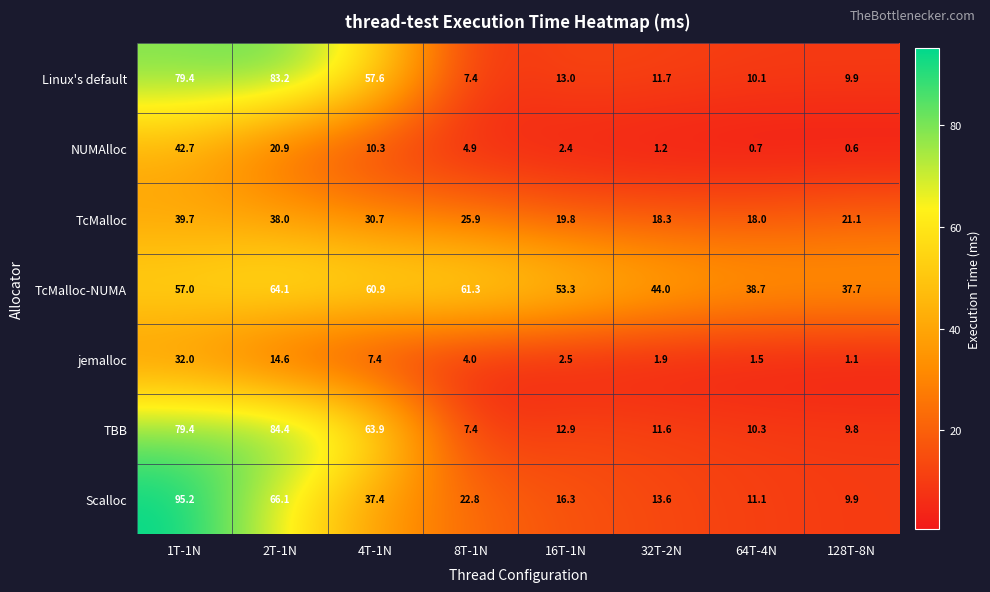

What is the sum of all jemalloc values?

65.0